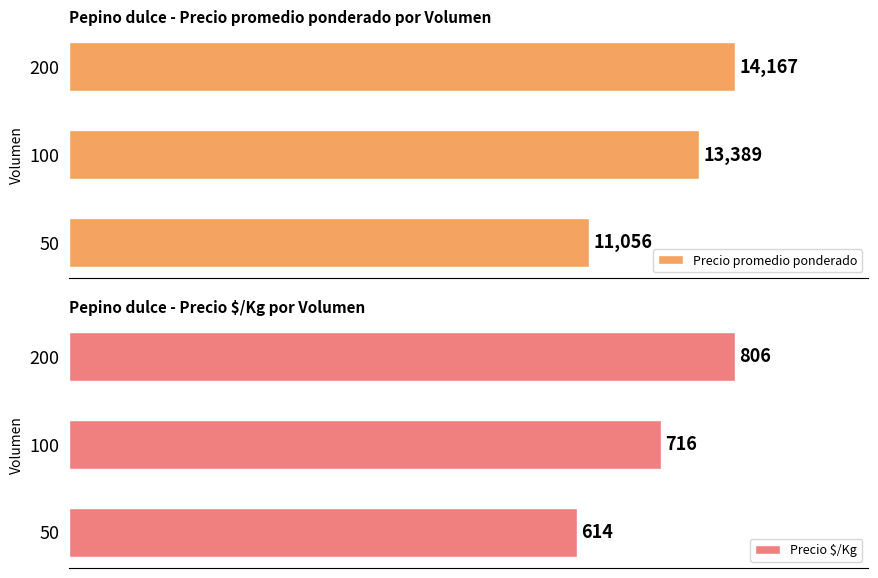

At how many categories does at least one series exceed 9548?

3